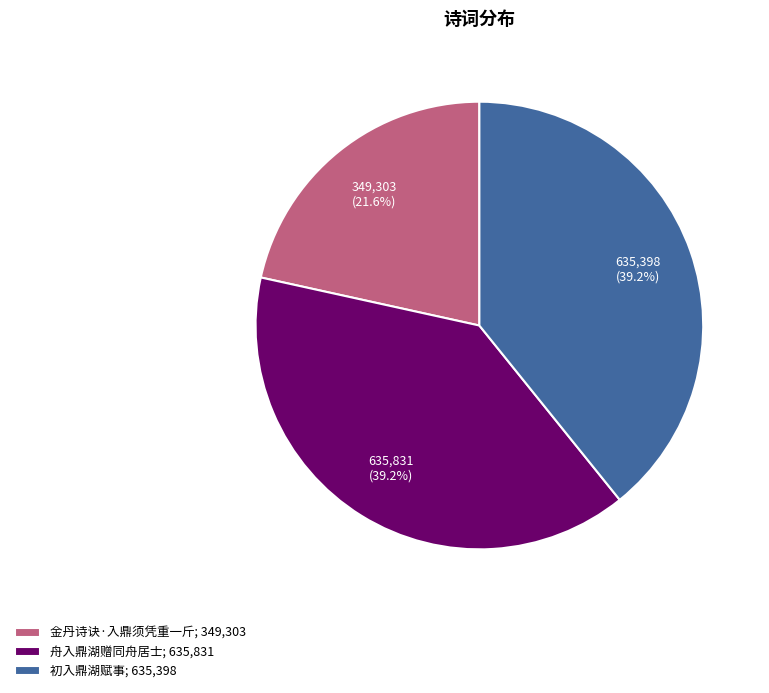

What percentage is NOT represented by 舟入鼎湖赠同舟居士; 635,831?

60.8%